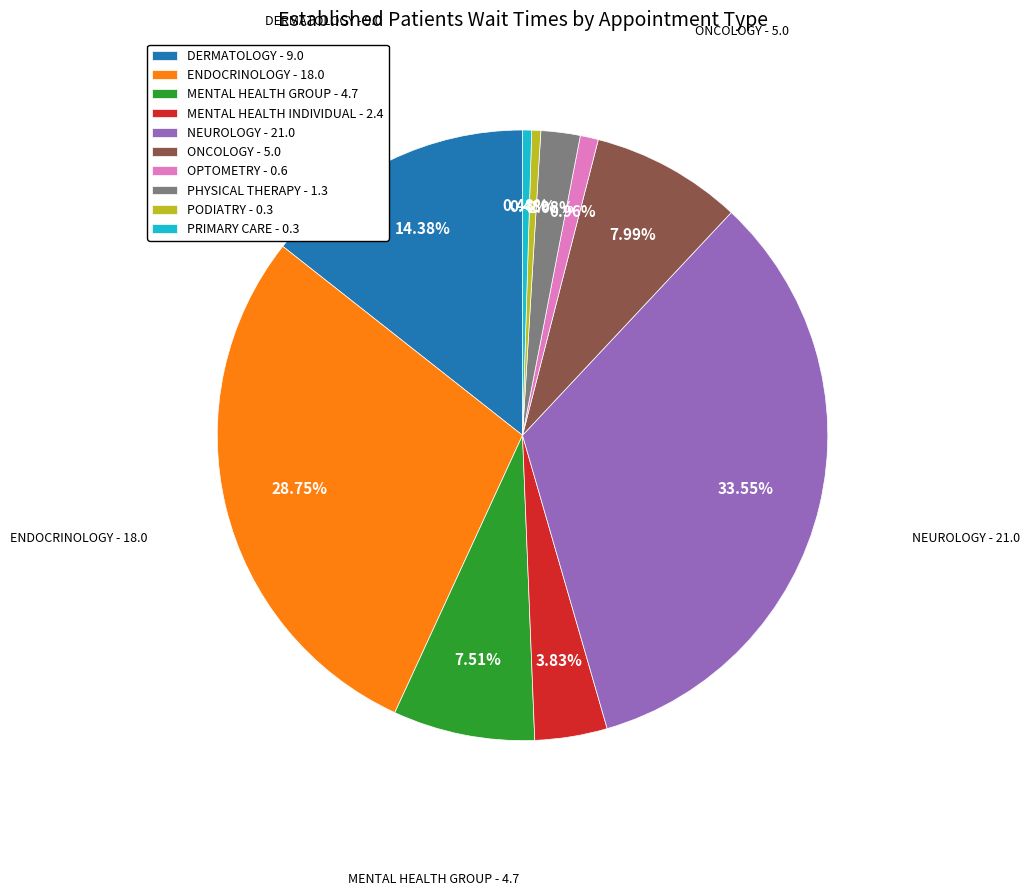

Does MENTAL HEALTH GROUP - 4.7 account for over 50% of the chart?

No